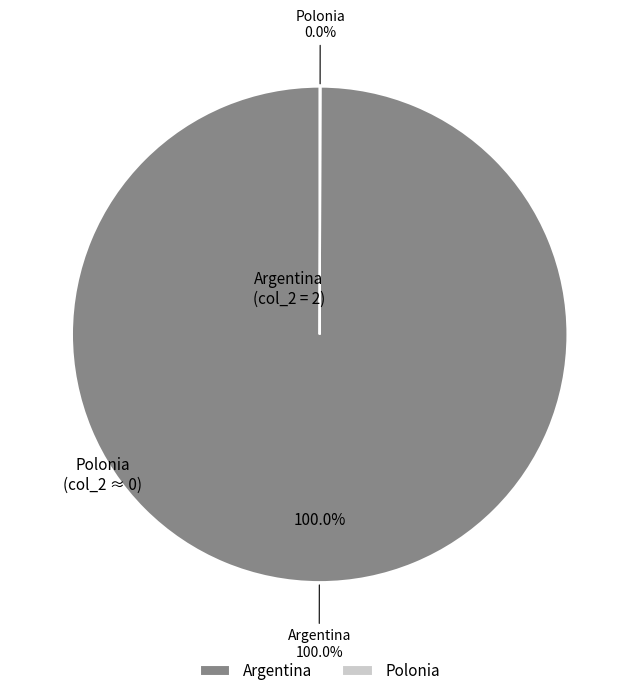

The Argentina slice represents 86% of the pie. True or false?

False